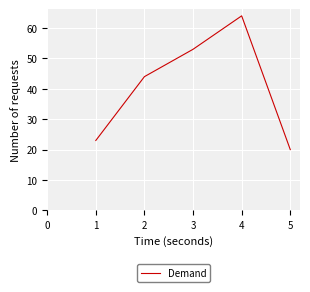

Reading left to right, what are all the values shown in this chart?

23	44	53	64	20